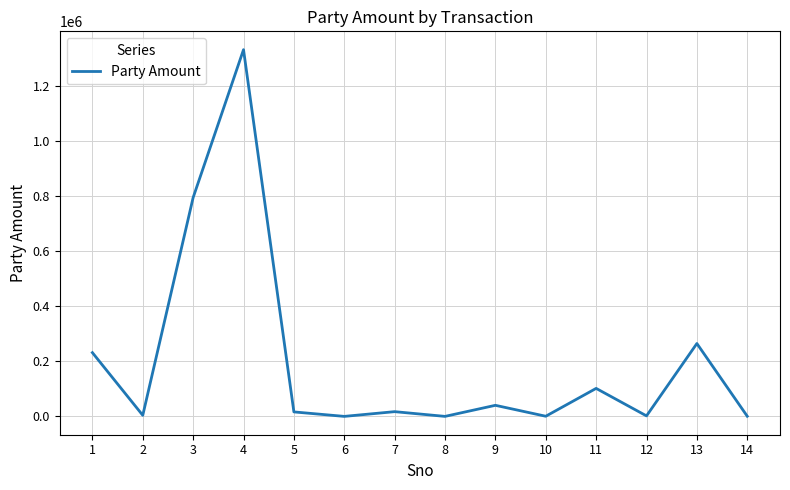

At which label is the value closest to 665967?

3